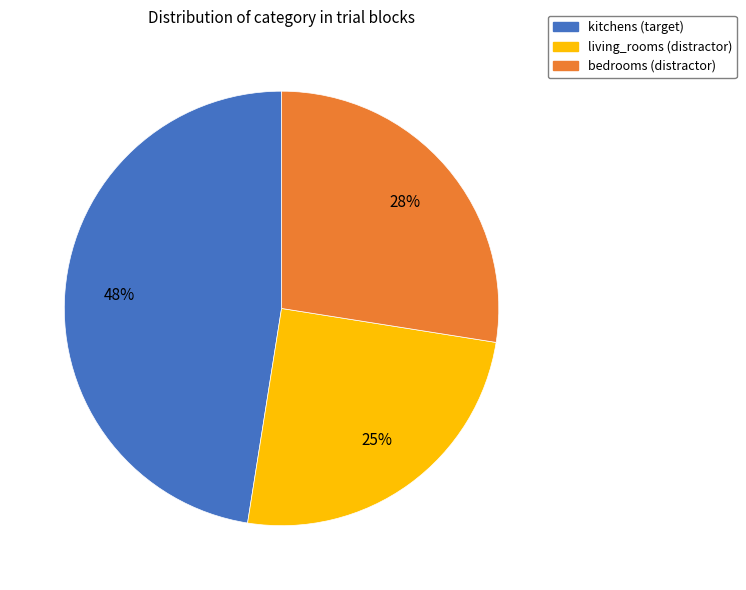

Is there any slice that represents more than half of the pie?

No